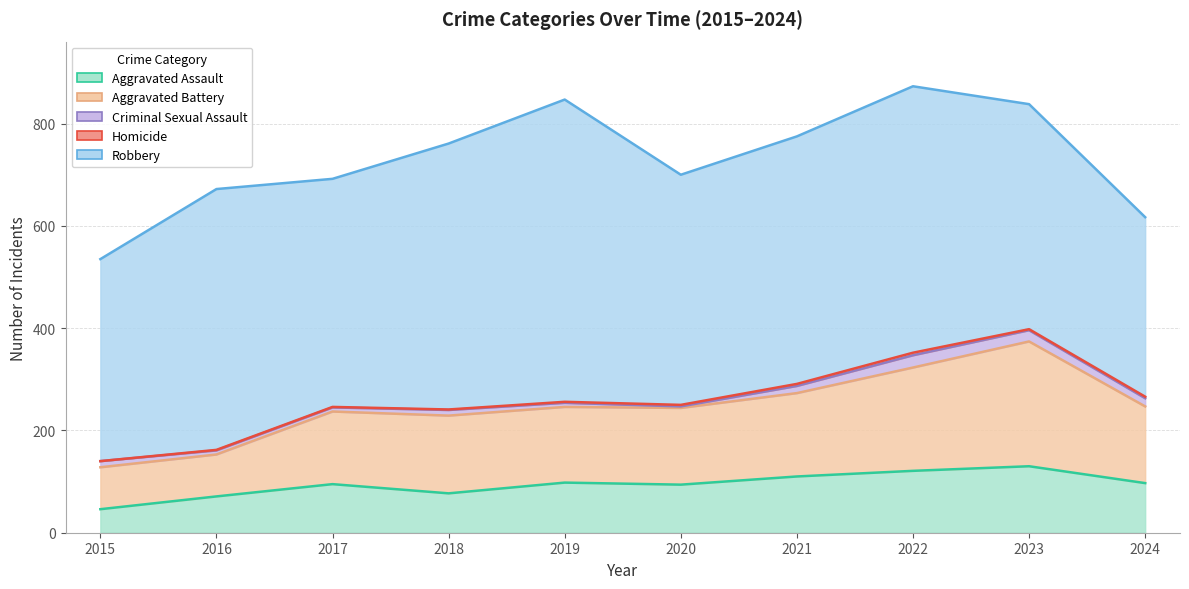

How many distinct data groups are displayed?

5